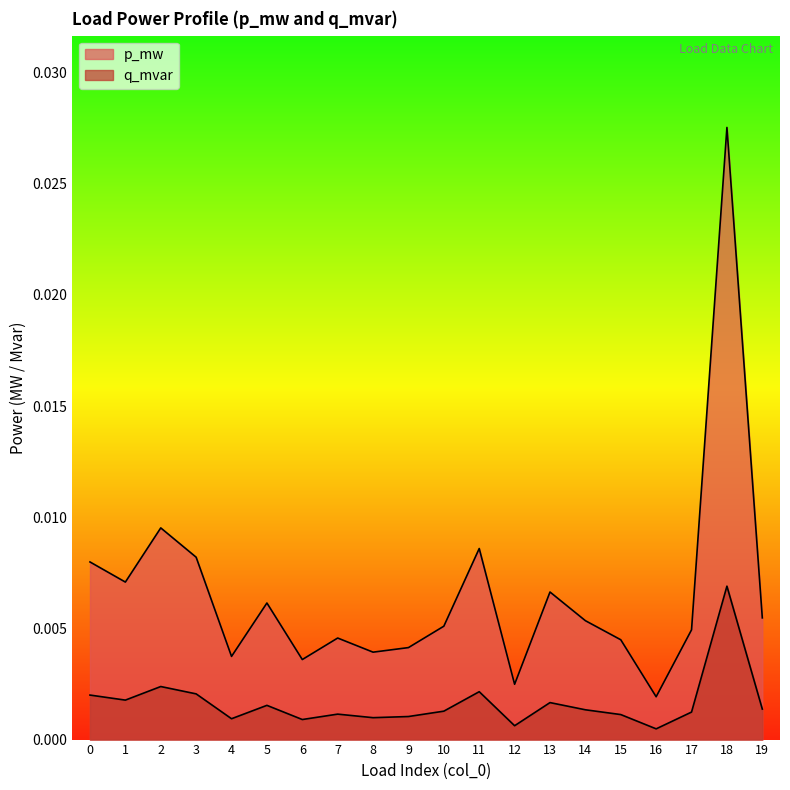

True or false: q_mvar and p_mw intersect in this chart.

False